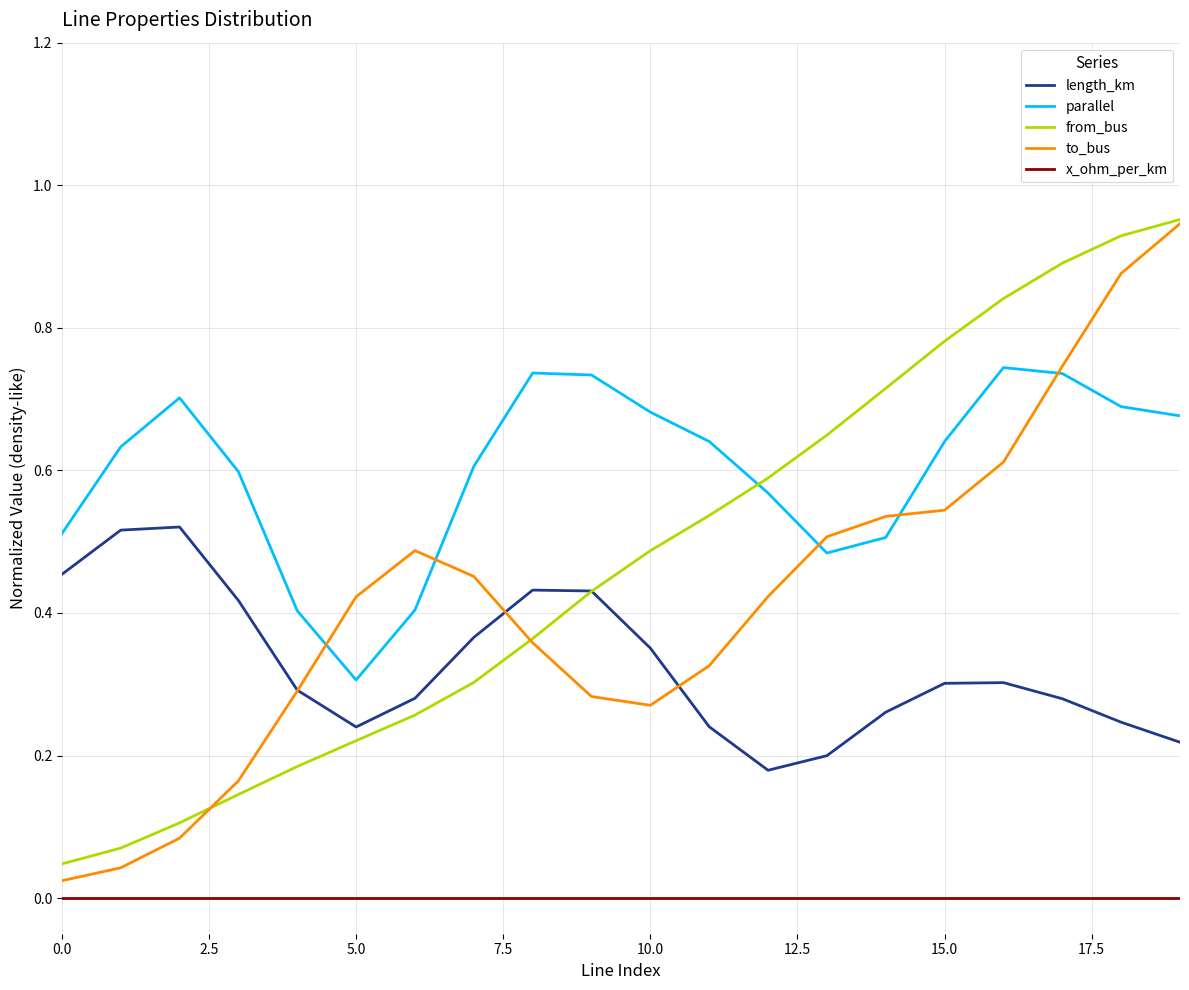

True or false: length_km and x_ohm_per_km cross at least once.

False